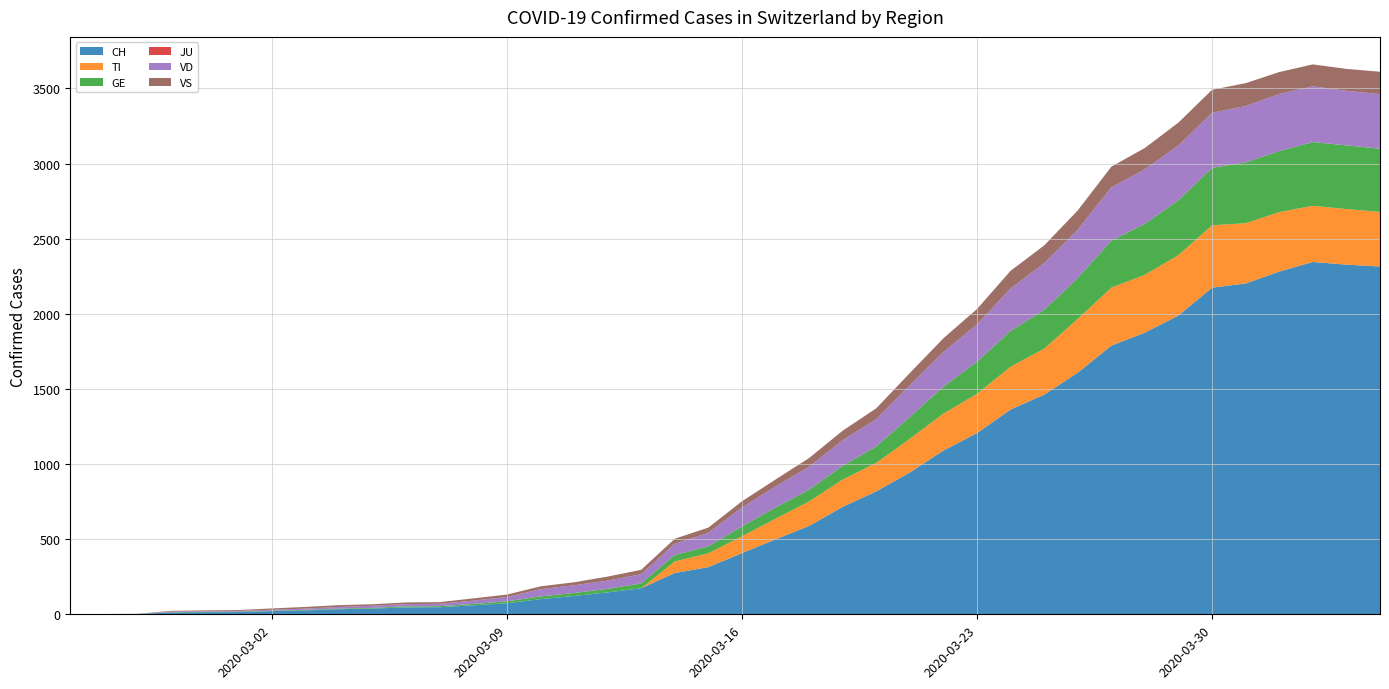

Reading right to left, transcribe all the data shown in this chart.

CH: 2315	2327	2345	2281	2202	2174	1989	1875	1788	1608	1462	1363	1206	1090	944	818	715	588	499	407	314	275	173	146	122	101	73	60	47	46	38	34	26	21	15	14	12	2	1	0
TI: 363	370	374	396	401	415	402	385	386	358	306	285	261	246	224	190	182	163	137	112	92	77	0	0	0	0	0	0	0	0	0	0	0	0	0	0	0	0	0	0
GE: 421	424	424	406	405	382	365	339	313	272	258	238	214	179	145	109	92	78	75	66	46	43	33	23	20	18	13	9	7	7	5	4	4	3	3	3	2	1	1	0
JU: 0	0	0	0	0	0	0	0	0	0	0	0	0	0	0	0	0	0	0	0	0	0	0	0	0	0	0	0	0	0	0	0	0	0	0	0	0	0	0	0
VD: 363	363	371	380	375	367	365	363	355	322	311	283	248	231	211	182	170	153	140	126	90	75	61	55	51	48	29	22	16	15	14	11	8	6	4	4	4	0	0	0
VS: 149	146	146	146	152	153	152	142	137	128	118	117	103	91	82	72	63	58	46	41	35	33	29	27	20	19	16	15	11	11	10	12	11	9	6	5	5	0	0	0